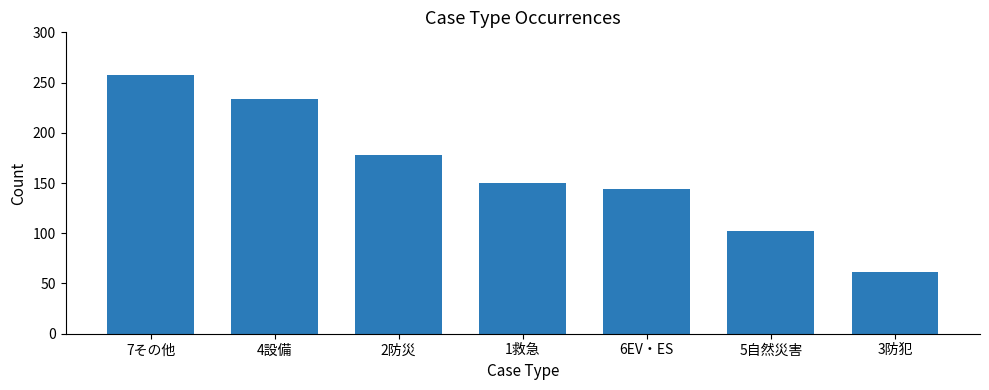

List the labels in order of value, largest first.

7その他, 4設備, 2防災, 1救急, 6EV・ES, 5自然災害, 3防犯